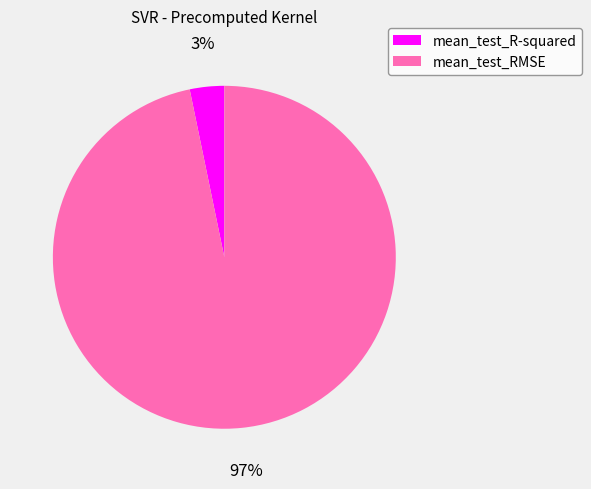

Rank the categories by value from highest to lowest.

mean_test_RMSE, mean_test_R-squared